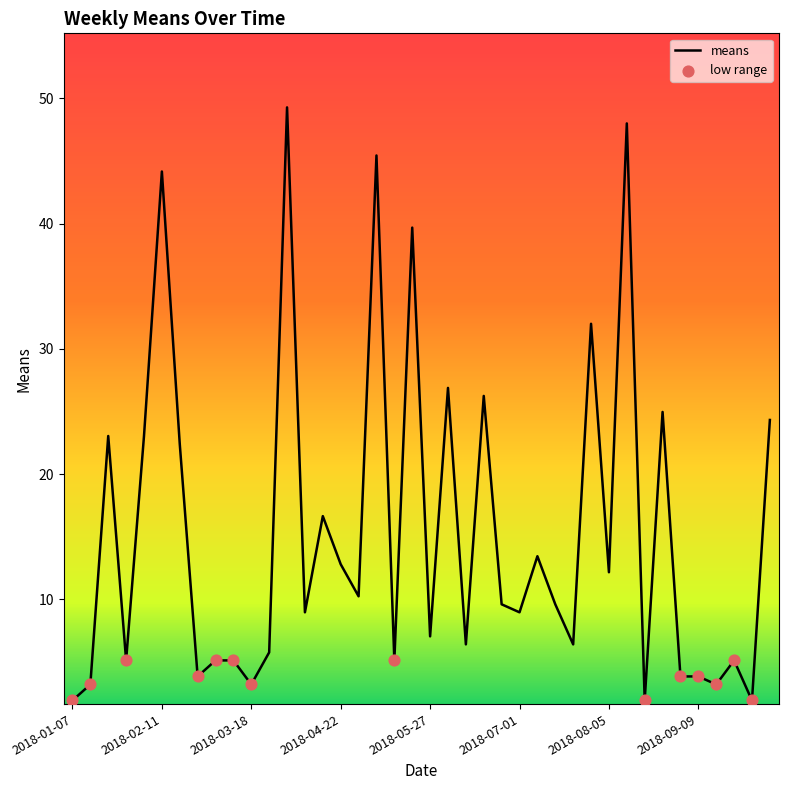

What is the difference between the maximum and minimum values?

47.4